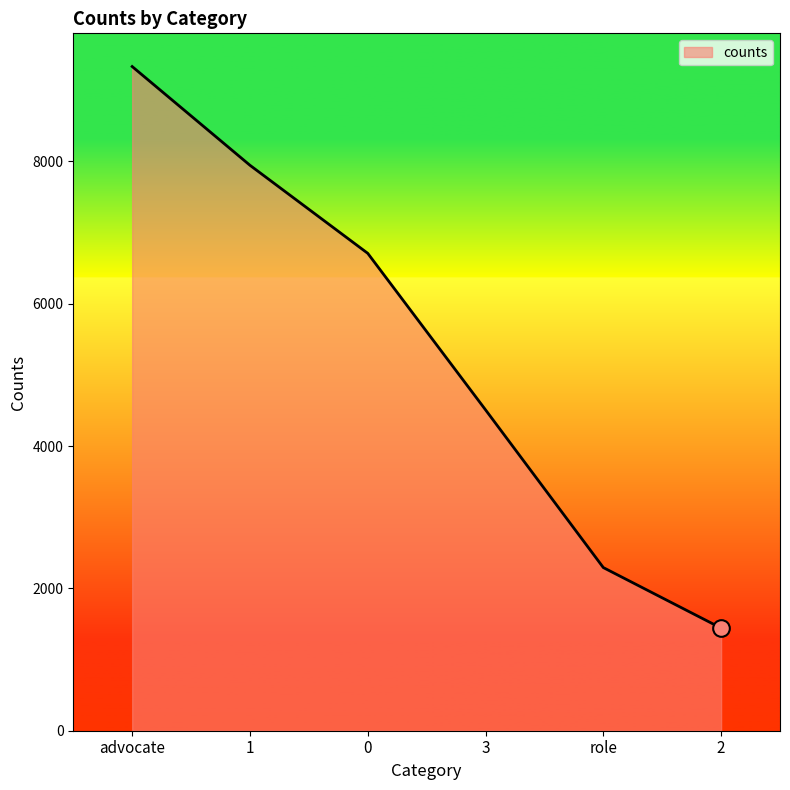

Reading left to right, extract all data points from this chart.

advocate=9331	1=7944	0=6707	3=4508	role=2292	2=1442